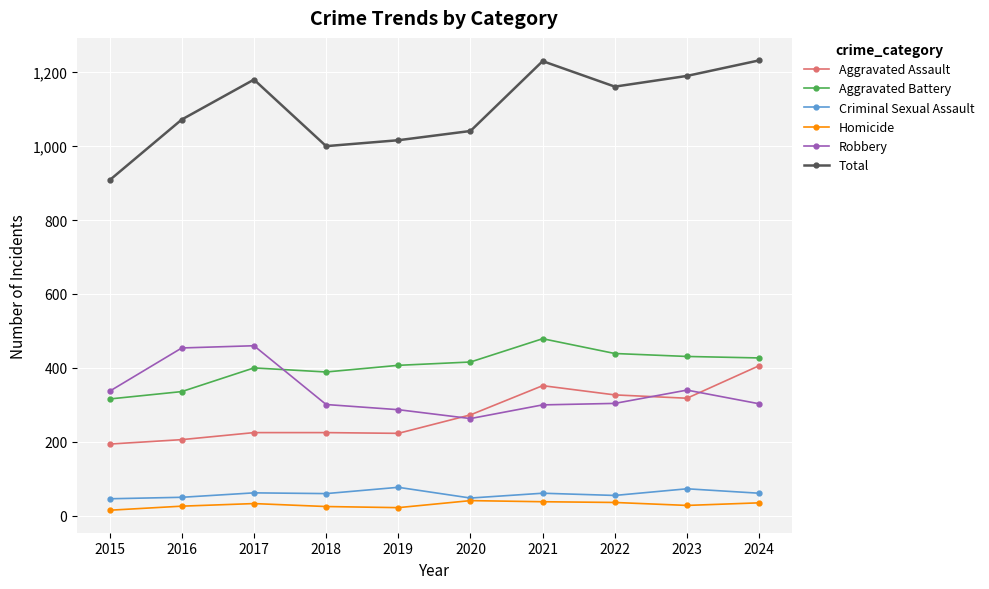

What is the greatest value displayed?

1232